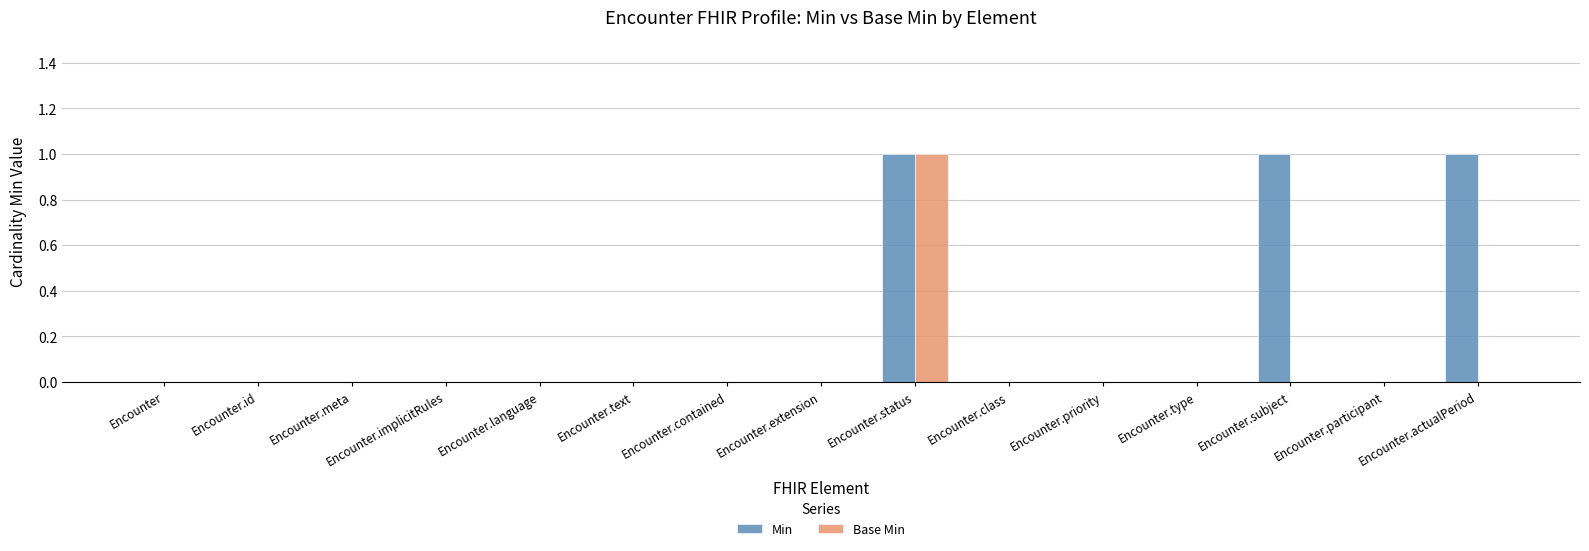

The Min series shows 1 at Encounter.class. True or false?

False